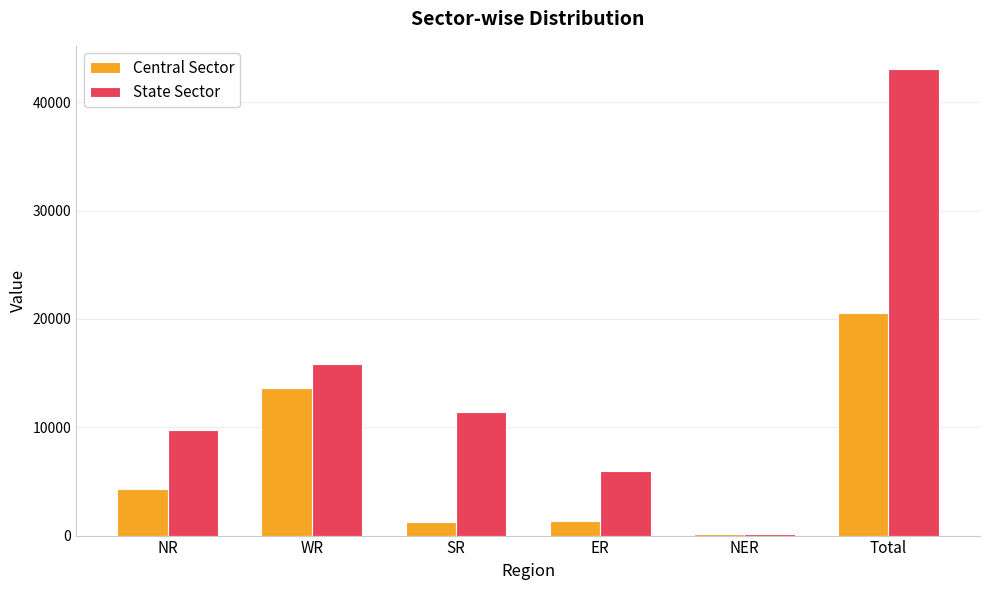

How many series are shown in this chart?

2